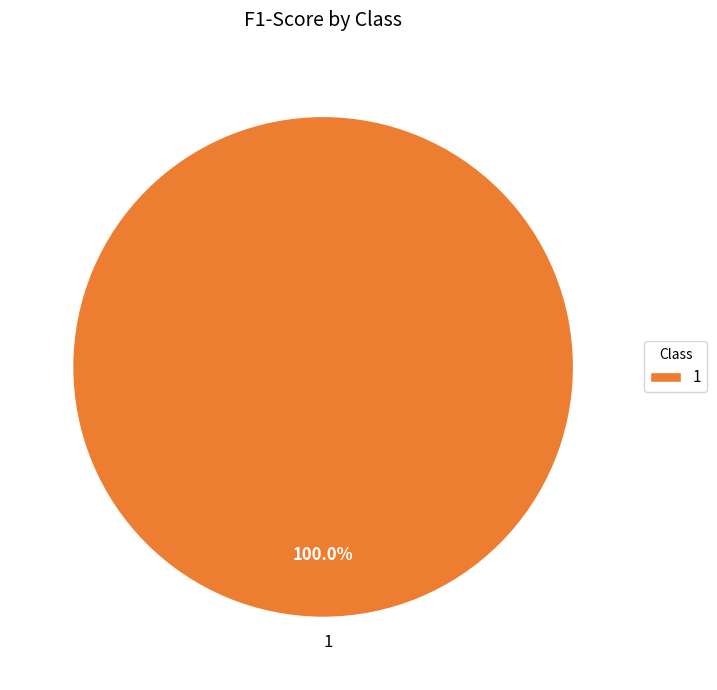

Is there any slice that represents more than half of the pie?

Yes